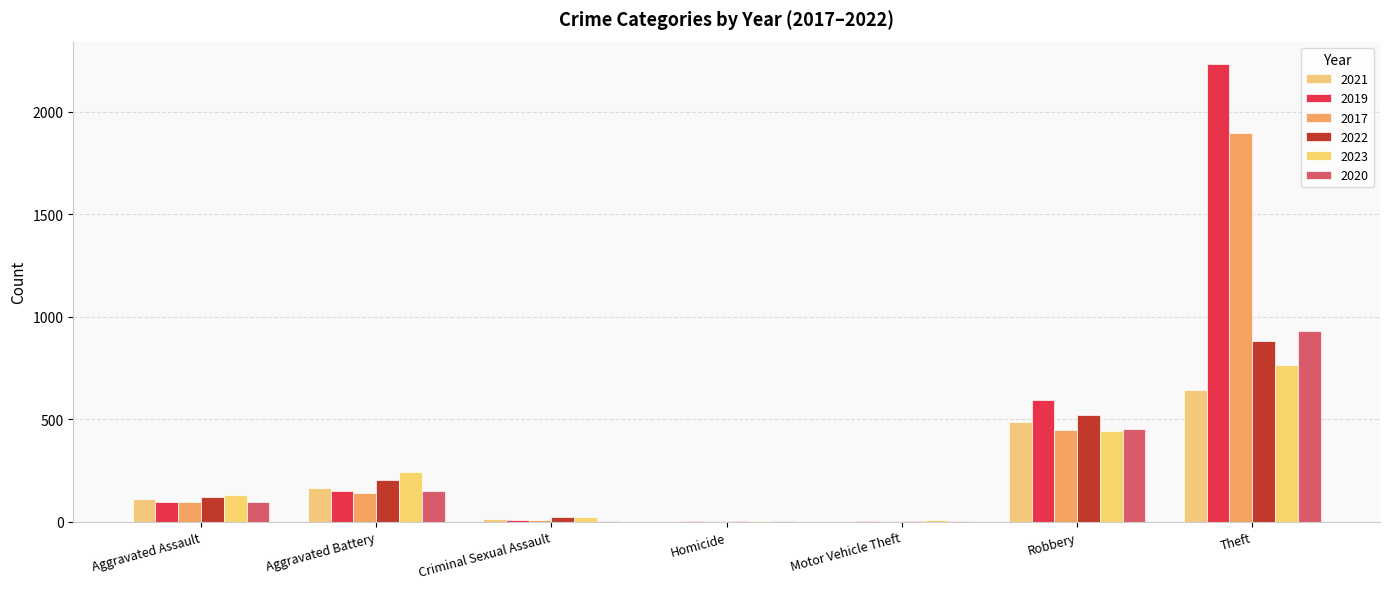

Are the bars grouped side by side (vs. stacked)?

Yes